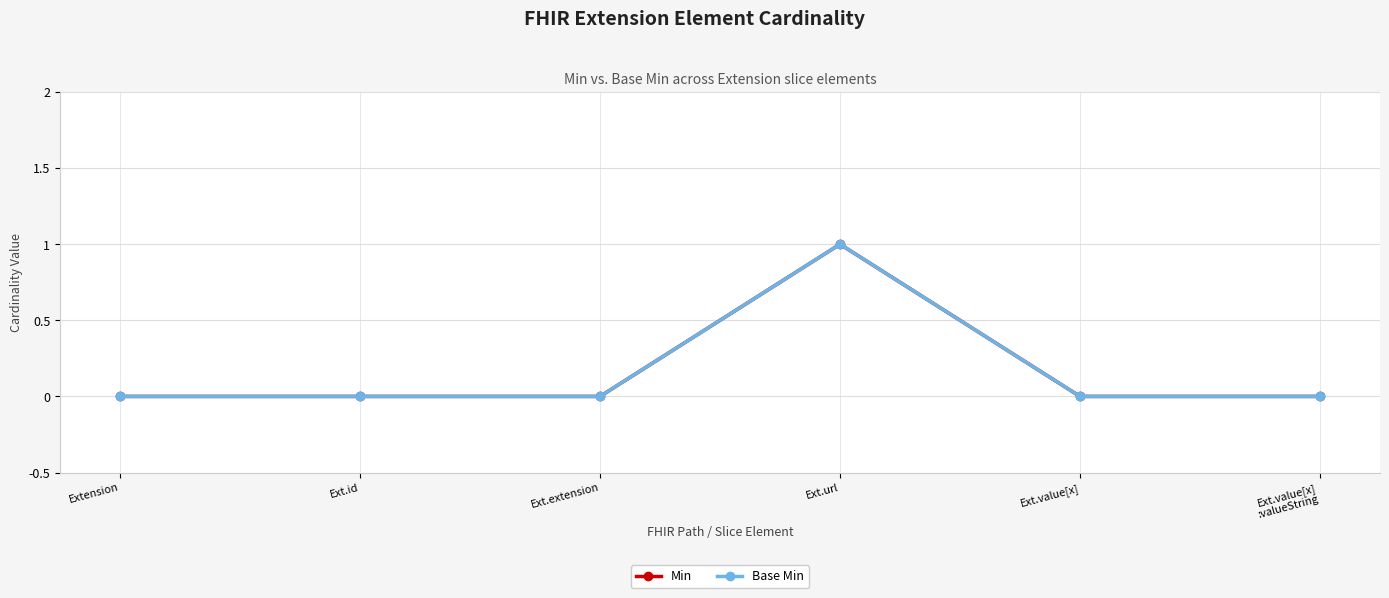

True or false: Base Min and Min intersect in this chart.

False